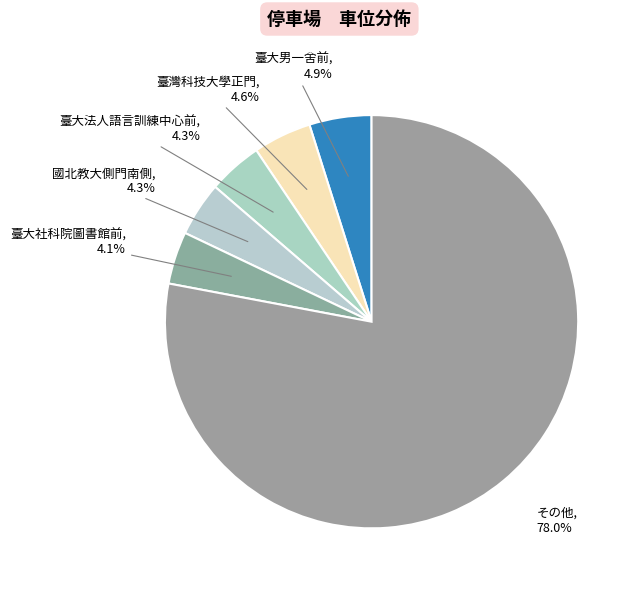

How many slices are in this pie chart?

6